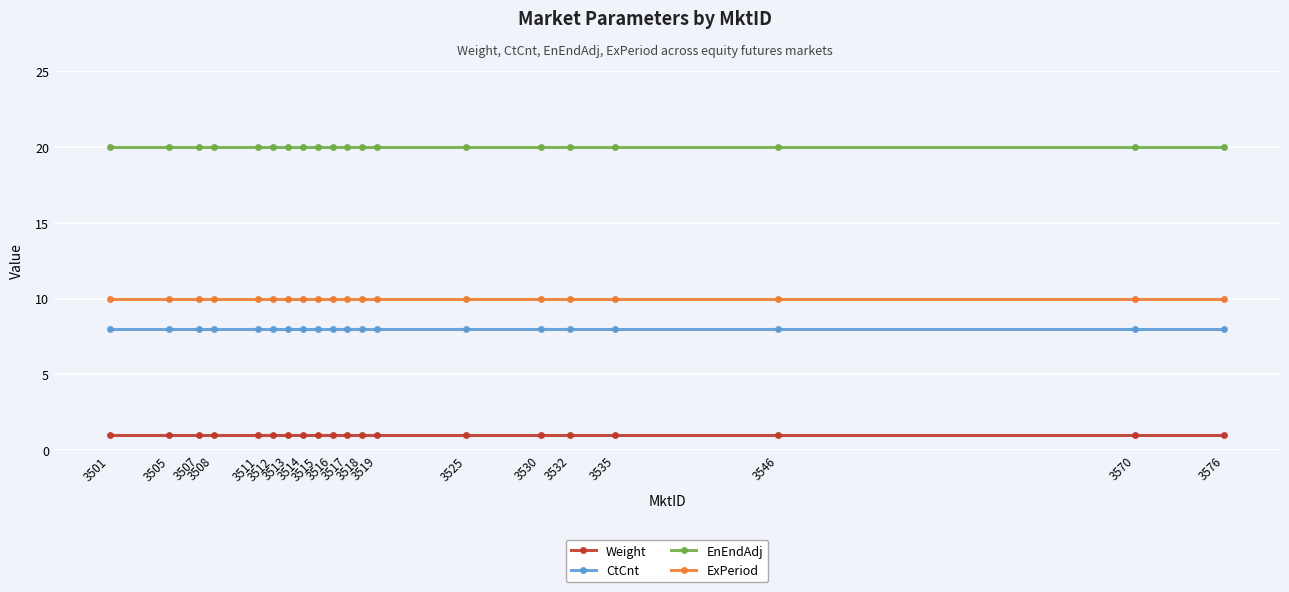

What is the maximum value for EnEndAdj?

20